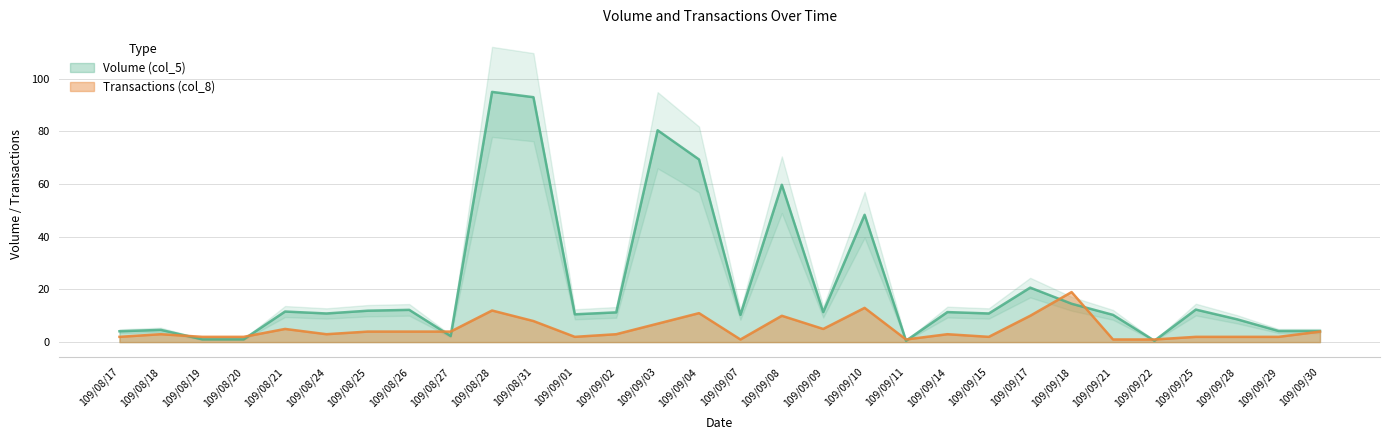

What is the approximate value of Transactions (col_8) at 109/09/14?

3.0